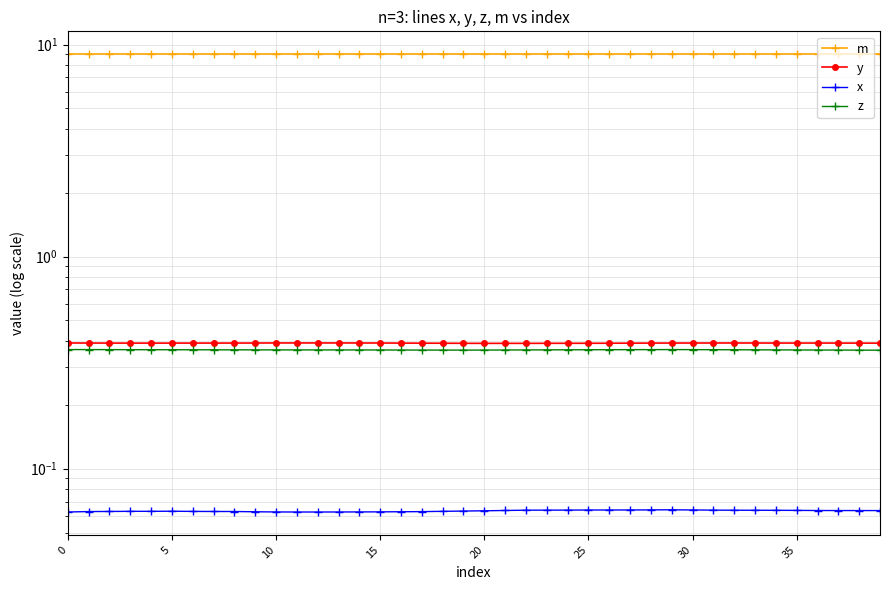

How many z values are between 0 and 1?

40